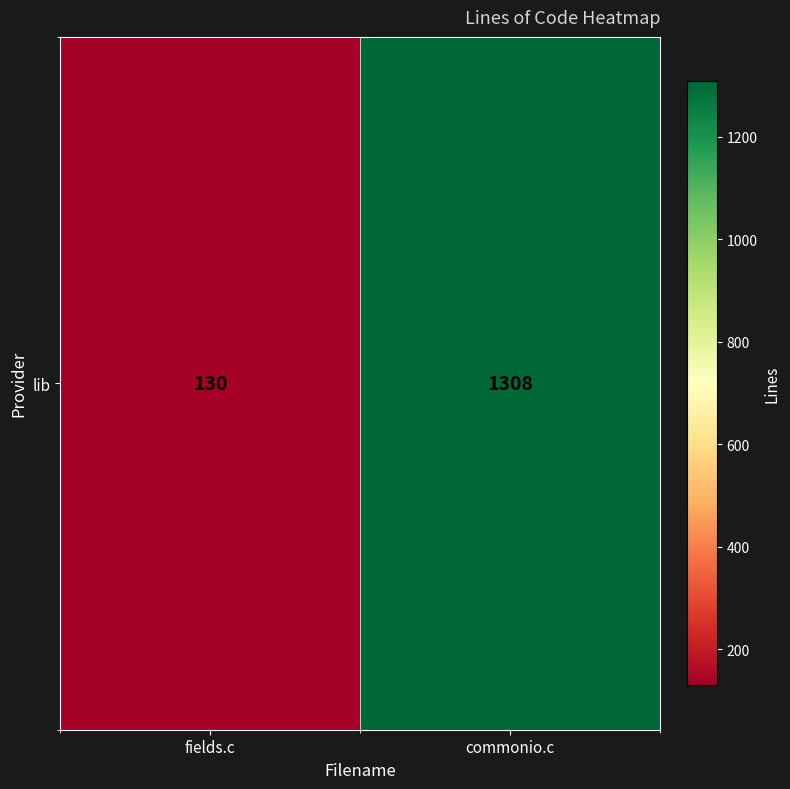

The chart shows a value of 650 at commonio.c. True or false?

False